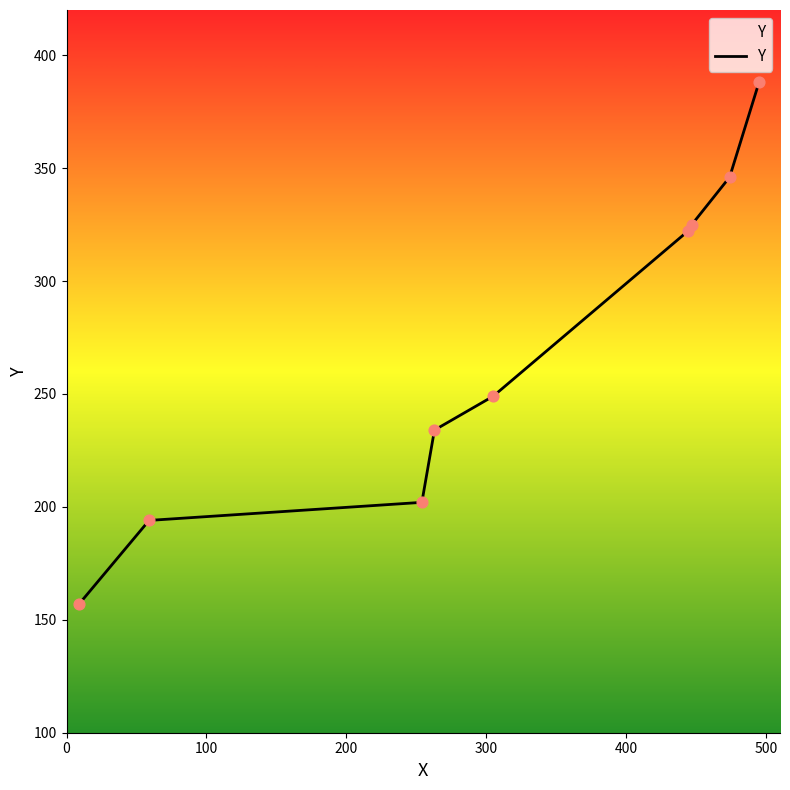

What is the smallest value displayed?

157